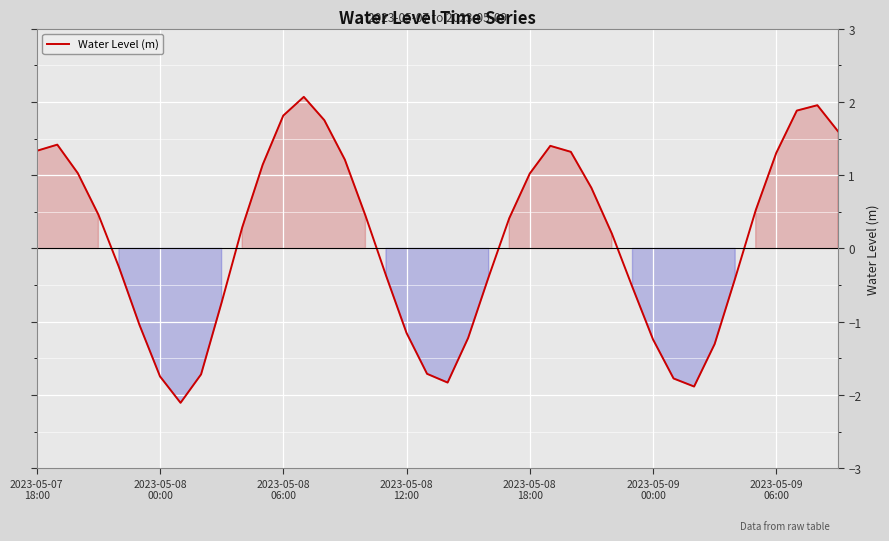

What is the maximum value shown in the chart?

2.1